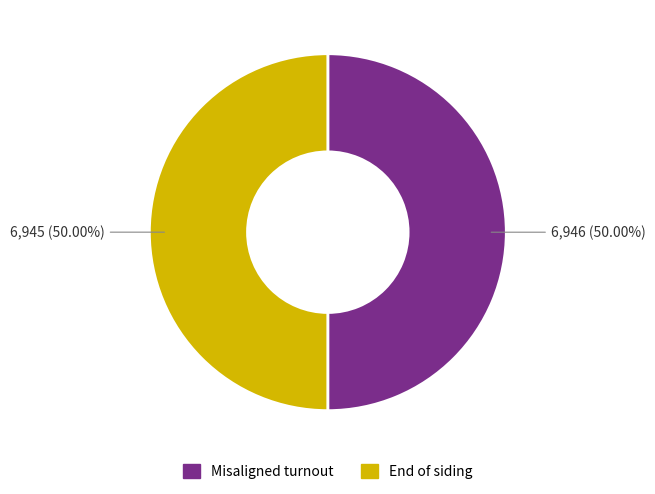

How many segments does this pie chart have?

2